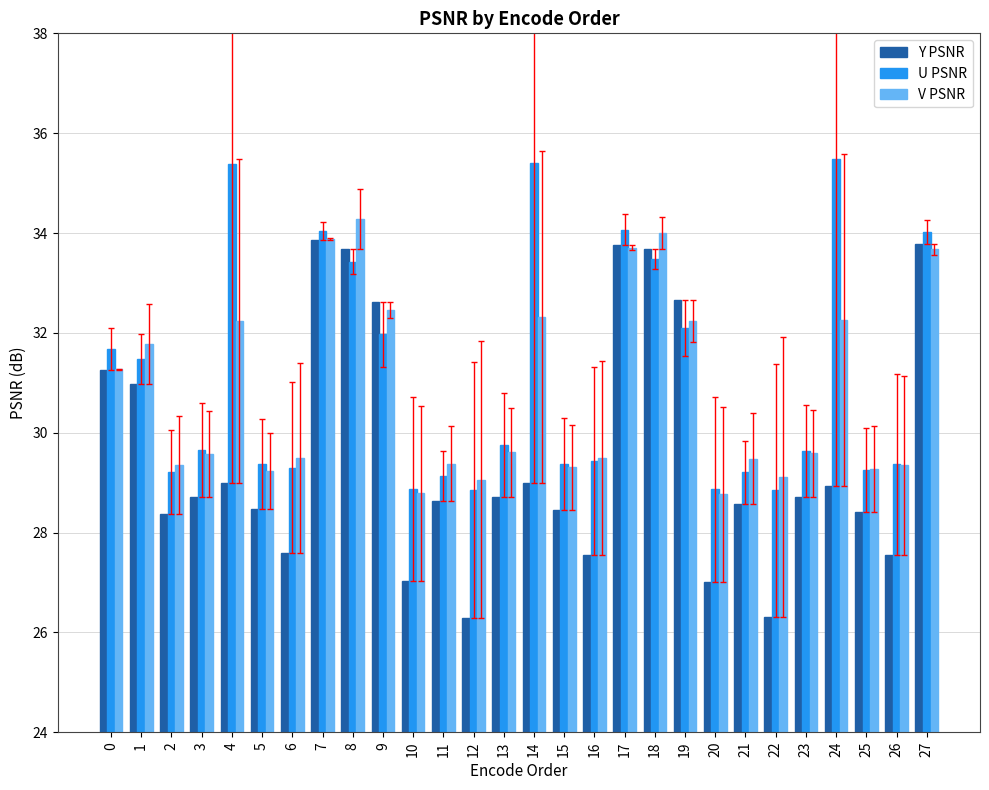

What is the sum of the V PSNR values at 6 and 18?

63.5